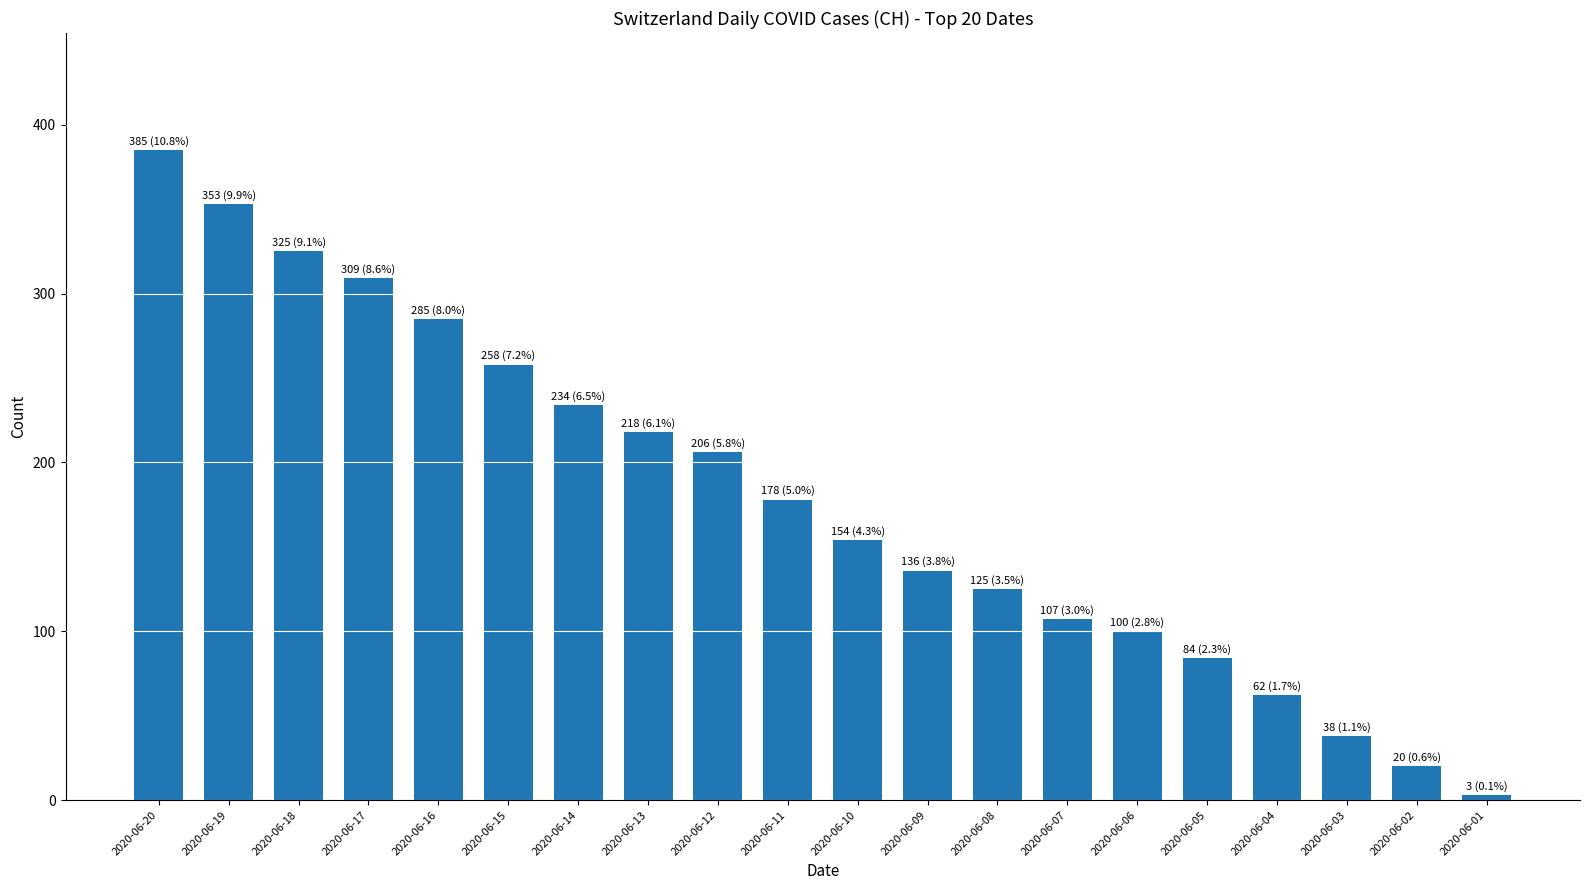

Which category has the lowest value across all series?

2020-06-01